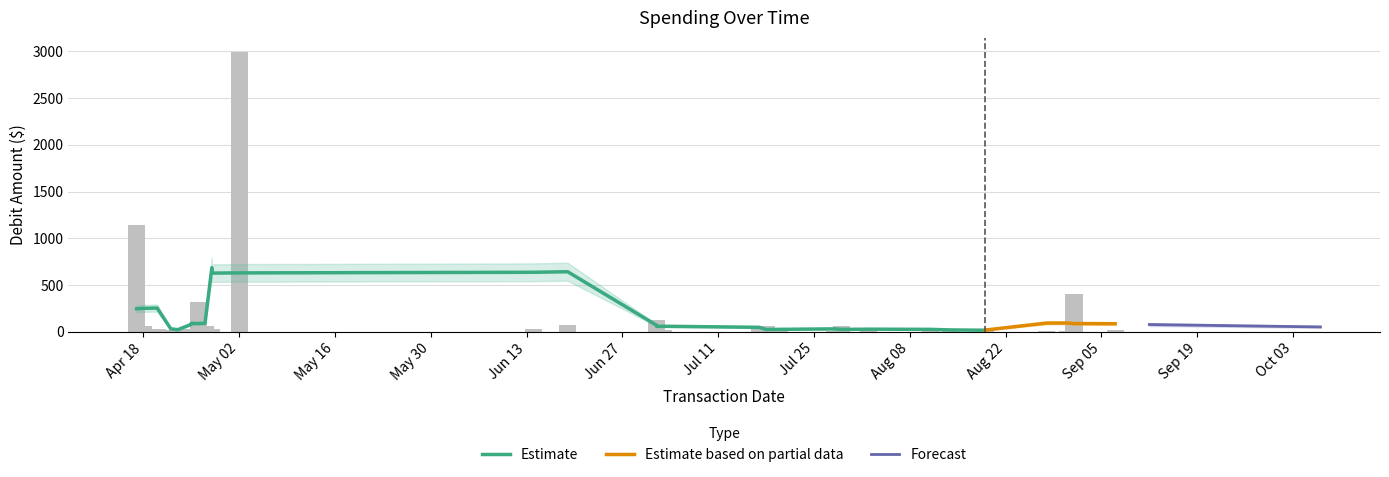

How many data points does each series have?

34